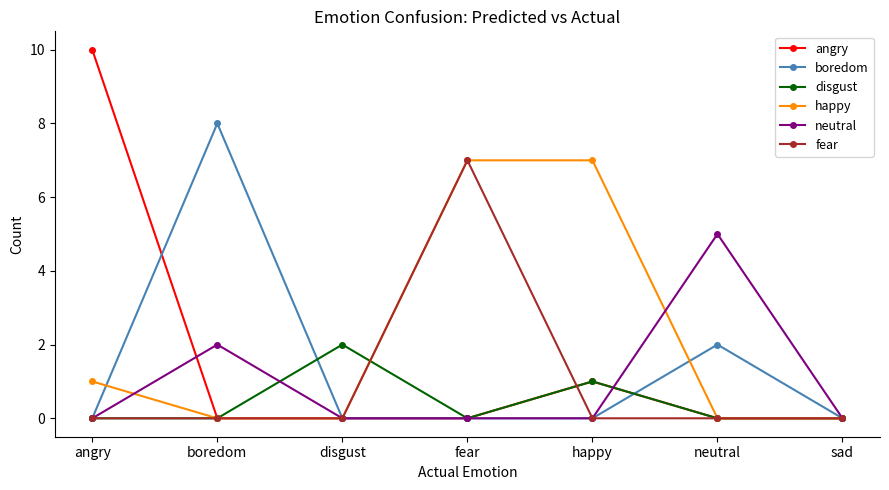

What is the highest value of the fear series?

7